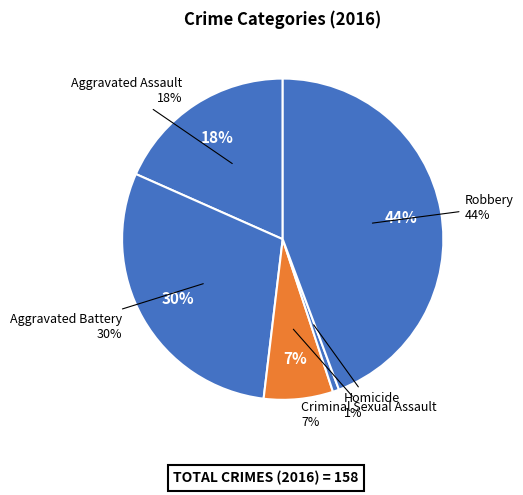

True or false: Homicide accounts for 11% of the total.

False